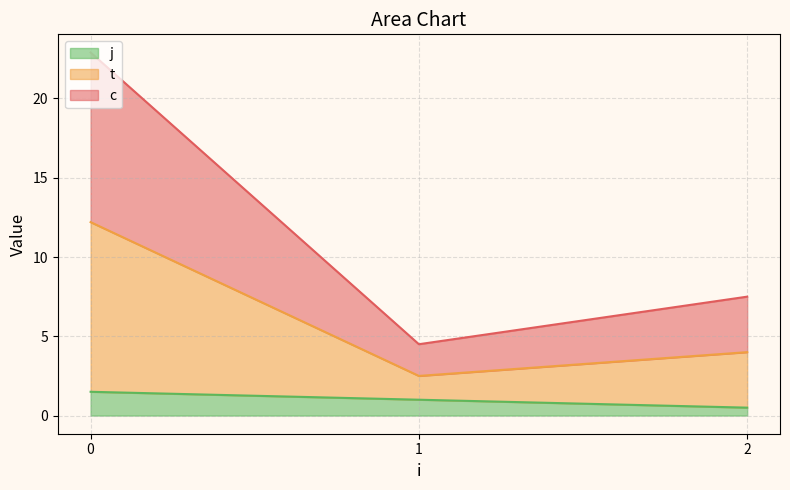

True or false: t has a value of 4.5 at 2.

False